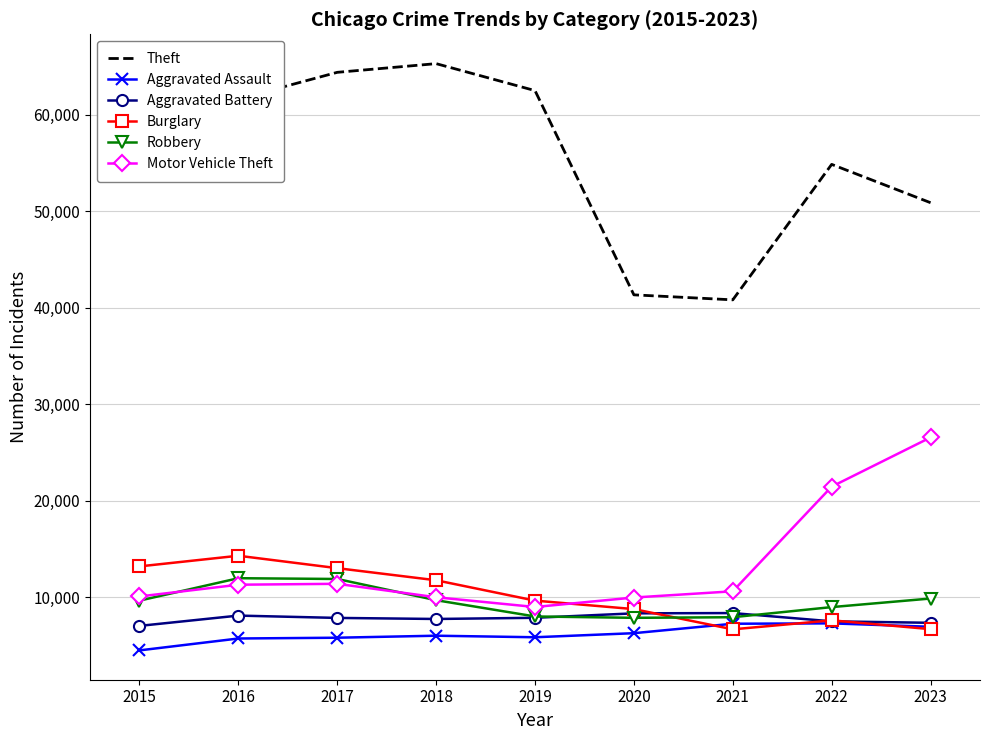

What is the difference between the maximum and minimum values in the Robbery series?

4105